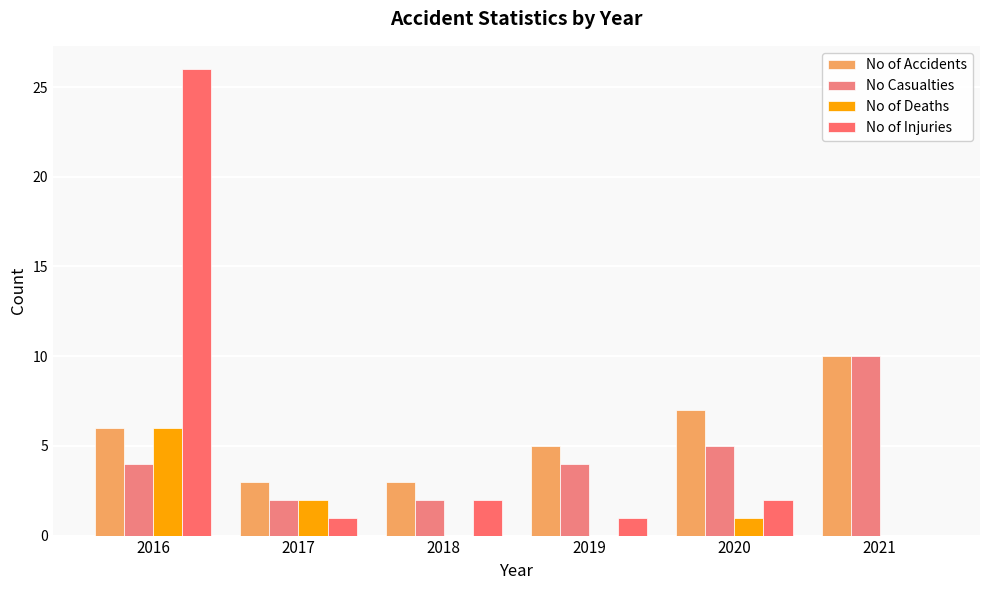

Reading right to left, list all the values displayed in this chart.

No of Accidents: 2021=10	2020=7	2019=5	2018=3	2017=3	2016=6
No Casualties: 2021=10	2020=5	2019=4	2018=2	2017=2	2016=4
No of Deaths: 2021=0	2020=1	2019=0	2018=0	2017=2	2016=6
No of Injuries: 2021=0	2020=2	2019=1	2018=2	2017=1	2016=26